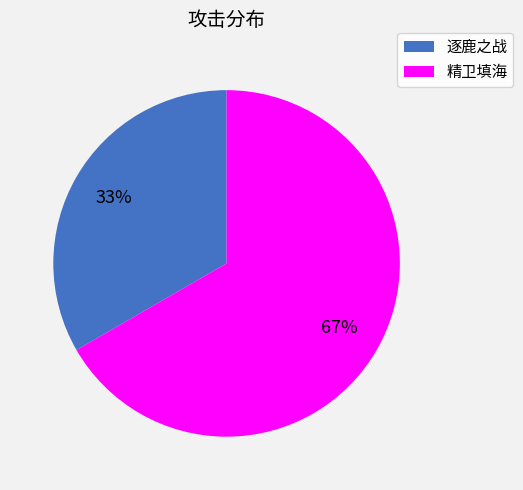

What is the smallest slice in the pie chart?

逐鹿之战